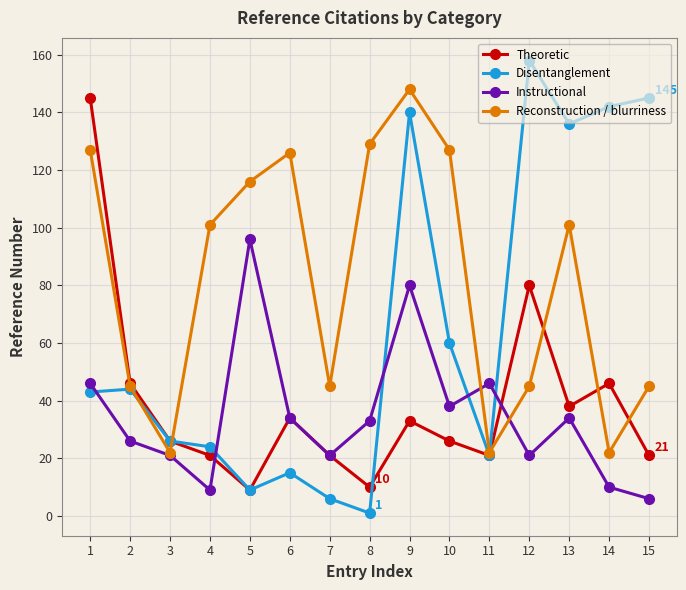

Rank the series at 10 from lowest to highest value.

Theoretic, Instructional, Disentanglement, Reconstruction / blurriness